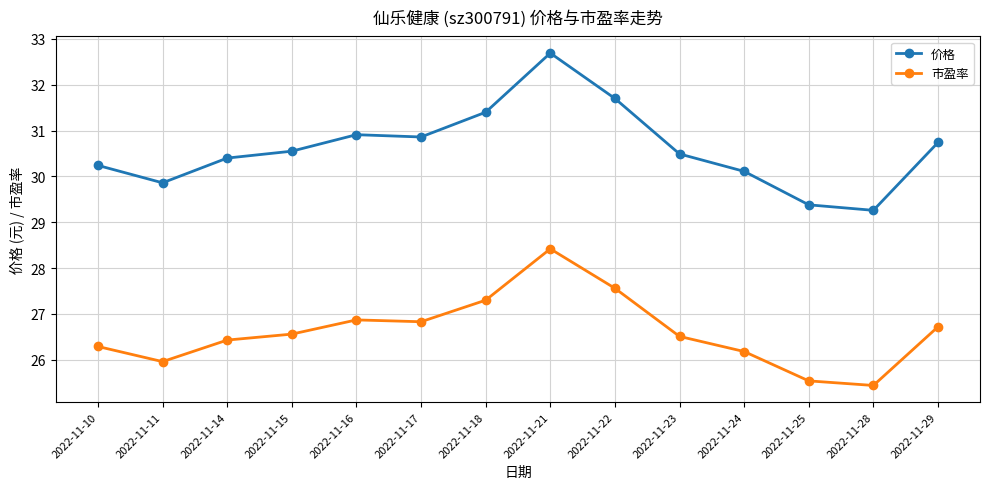

True or false: 价格 has more than 0 interior local peaks.

True